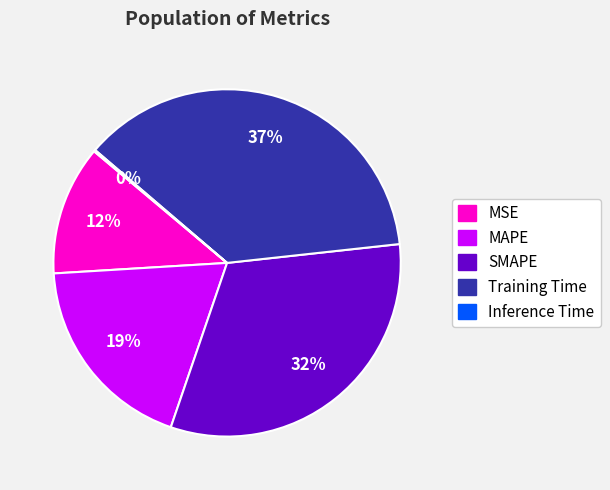

Do MSE and MAPE together represent more than half of the pie?

No